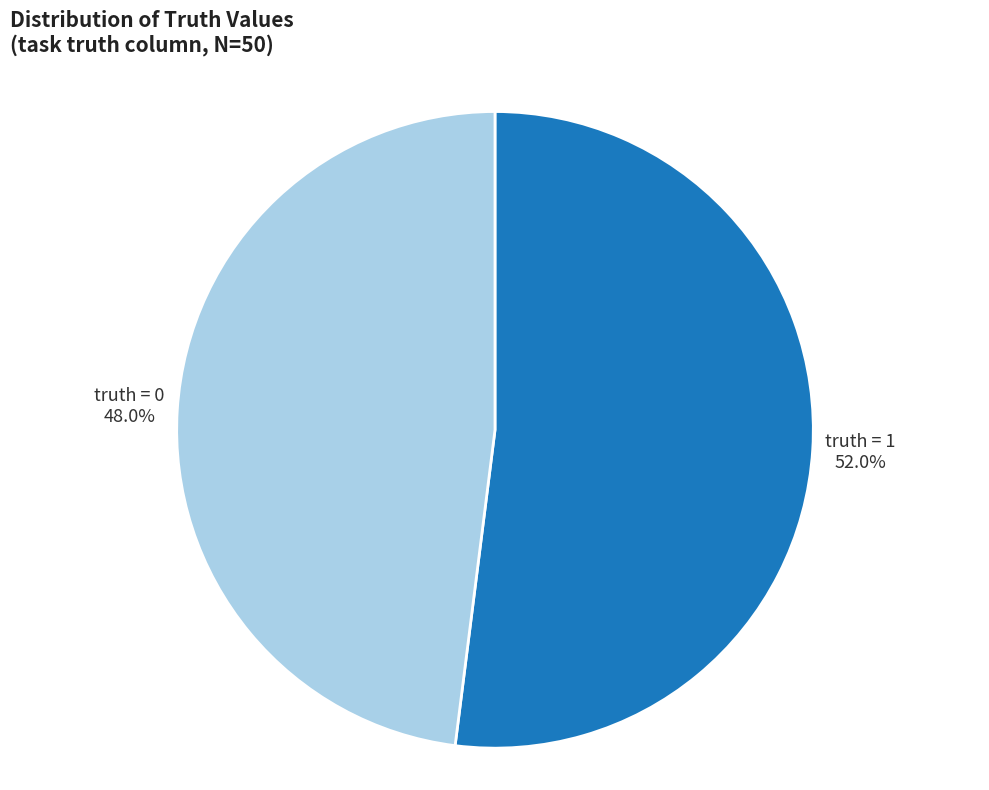

How many segments does this pie chart have?

2